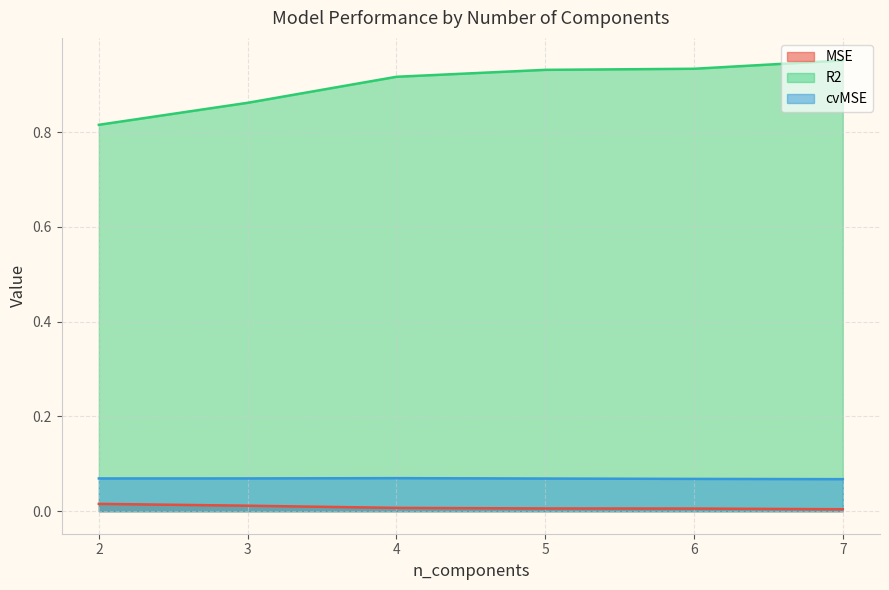

True or false: MSE and cvMSE intersect in this chart.

False